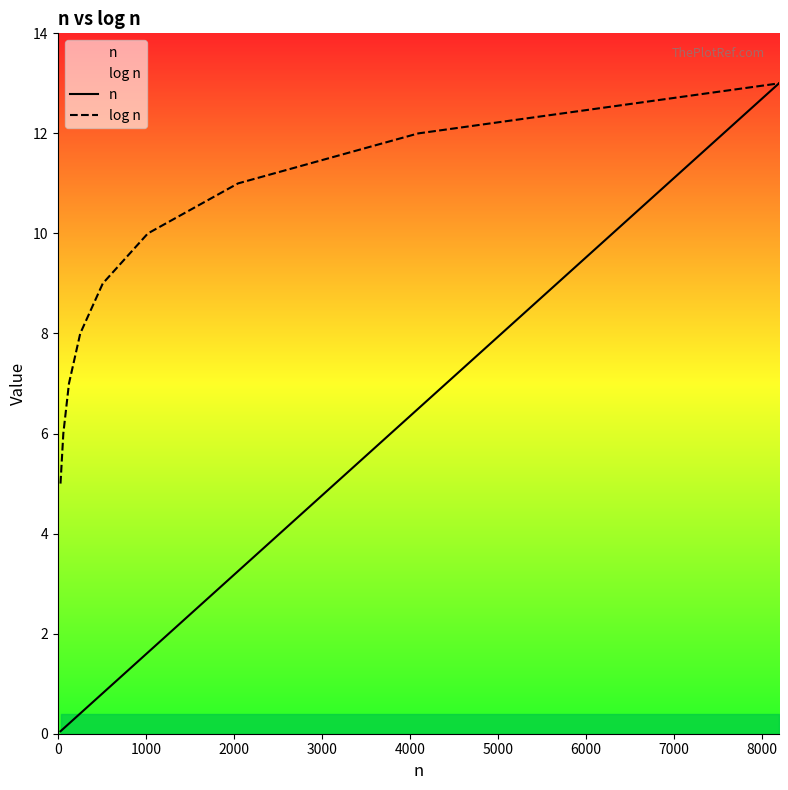

True or false: log n and n intersect in this chart.

False